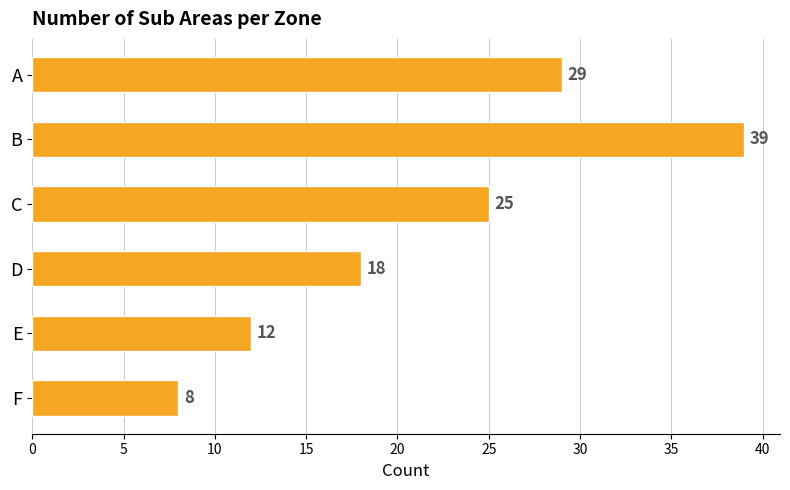

Which has a higher value, C or A?

A